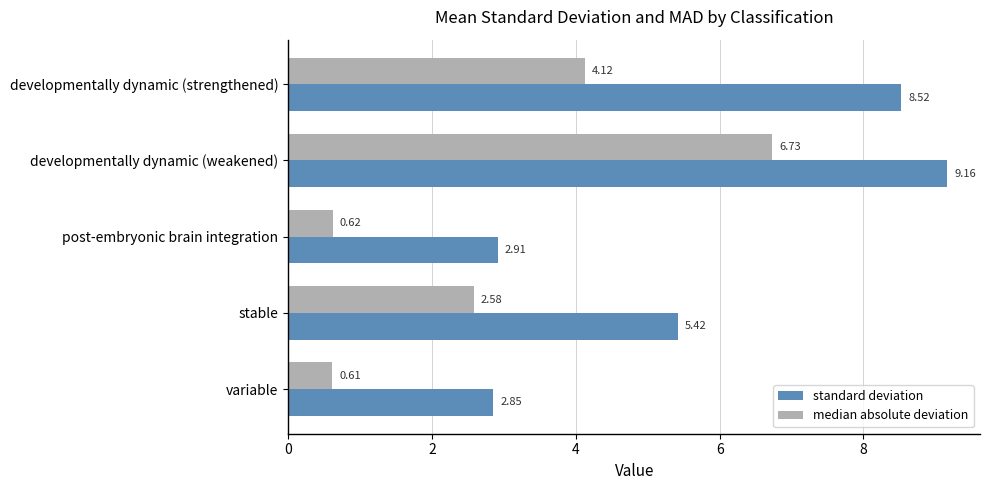

What is the total value across all series at developmentally dynamic (strengthened)?

12.6